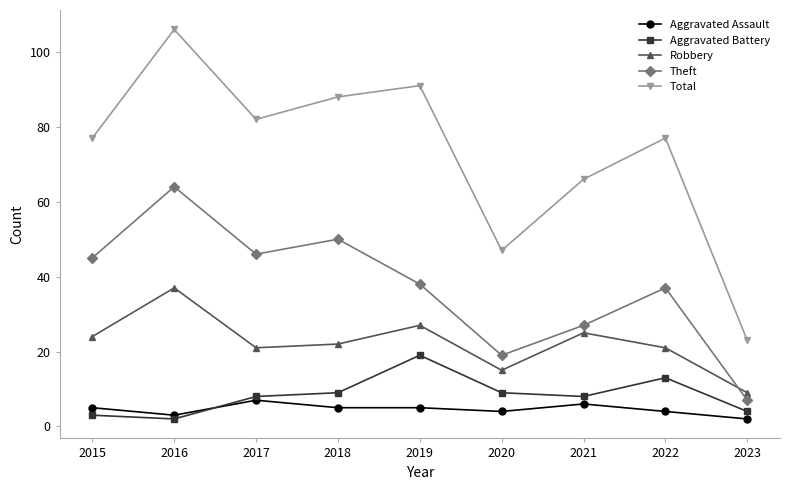

What is the value of the Total point at the 7th from the left?

66